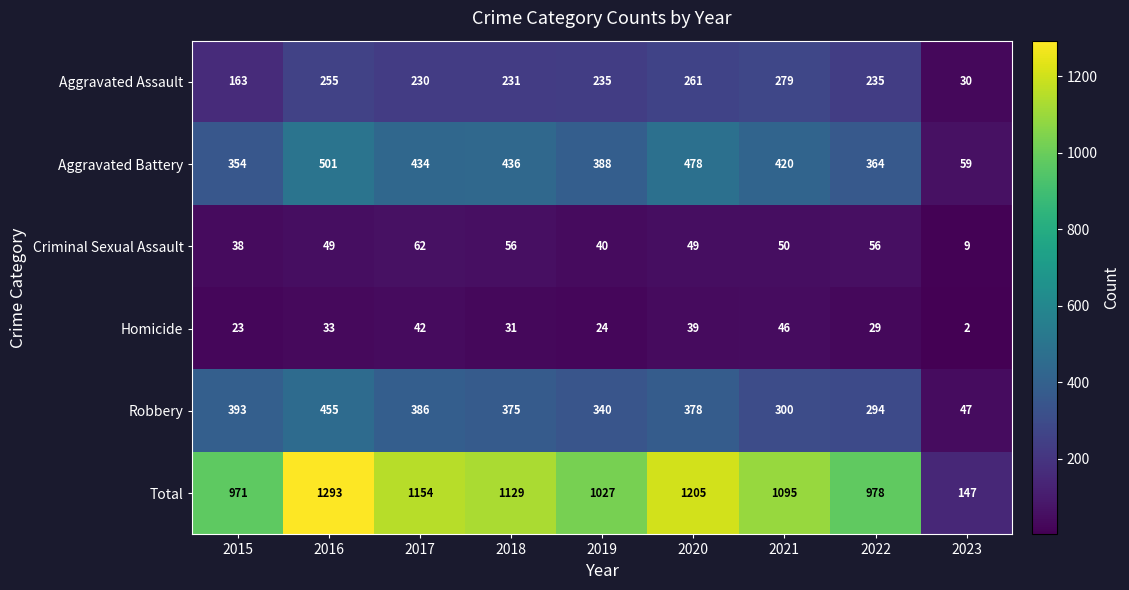

Where is Aggravated Assault nearest to the value 154?

2015